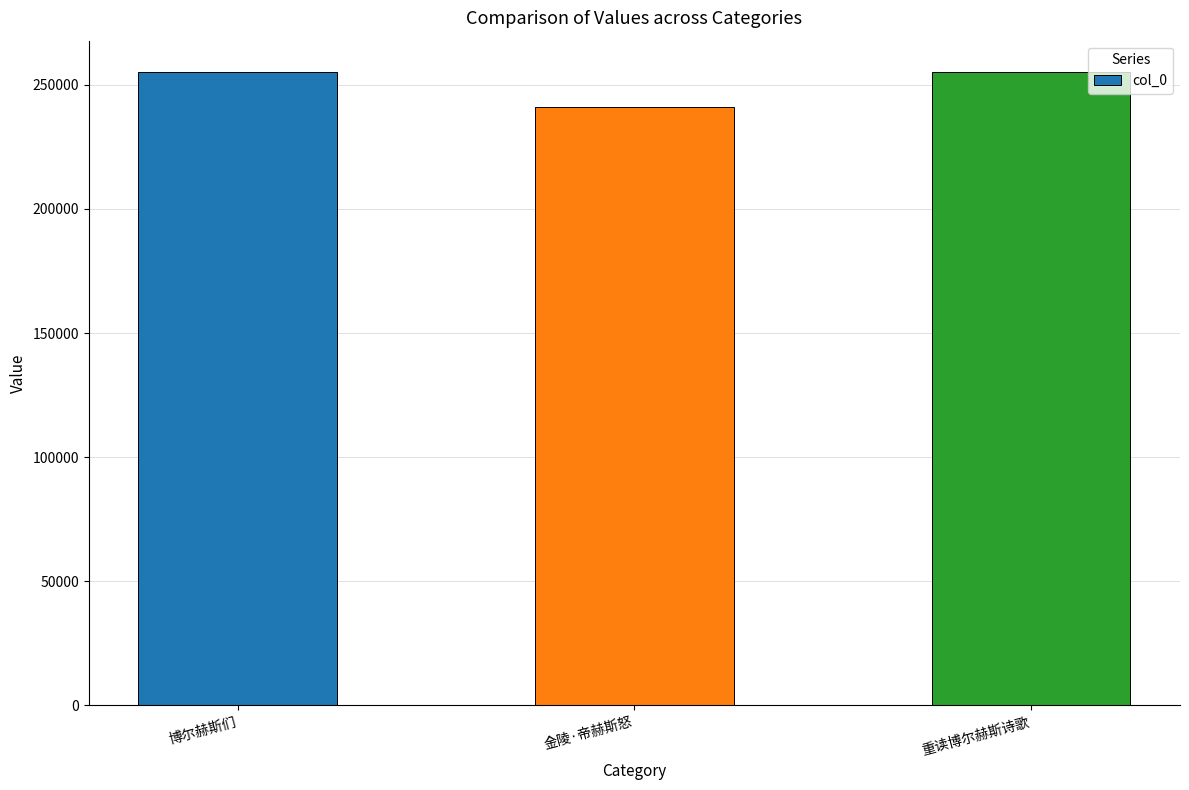

Which label corresponds to the smallest value in the chart?

金陵·帝赫斯怒